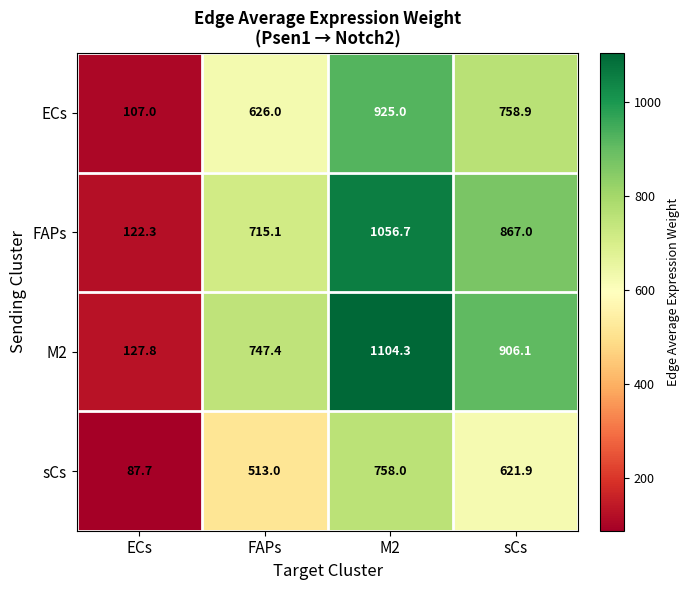

Which category has the highest value across all series?

M2